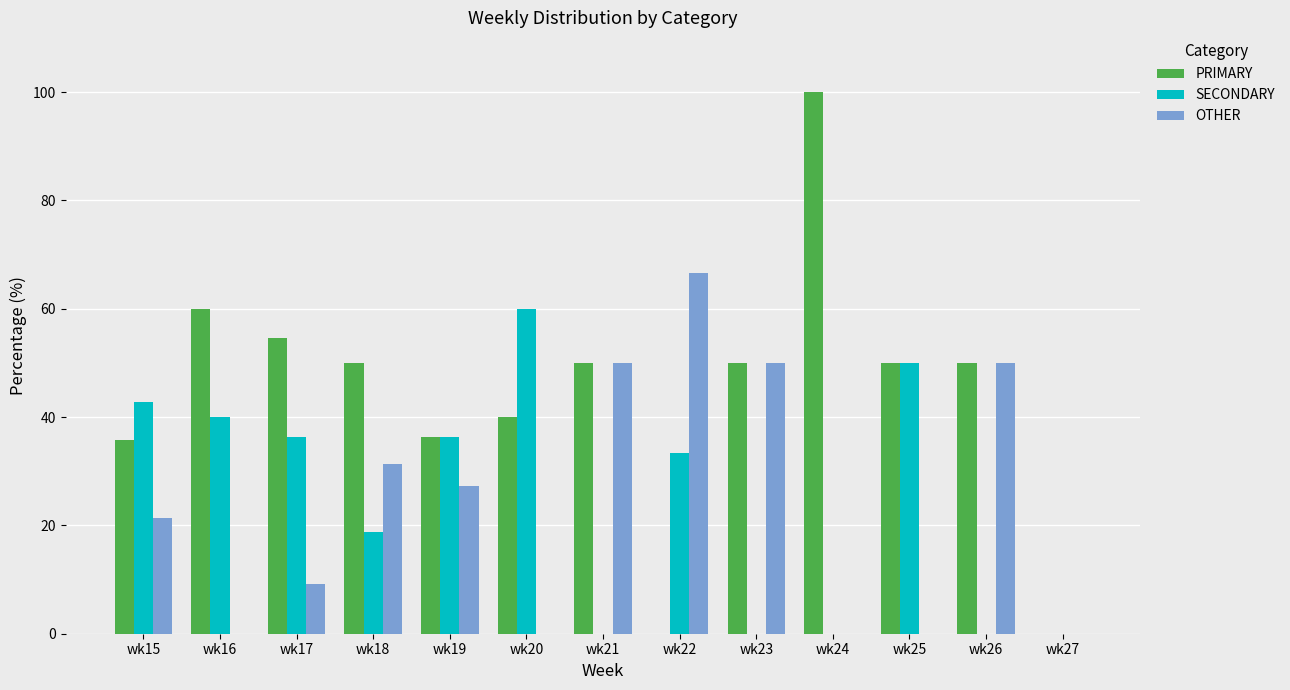

What is the sum of all OTHER values?

305.7